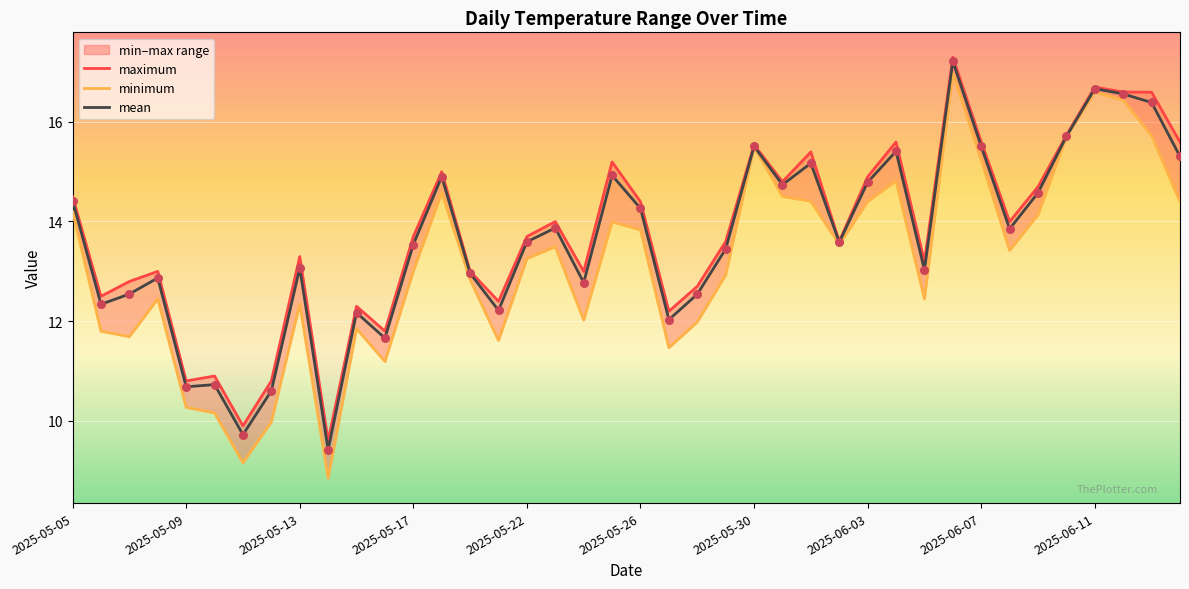

Which series has the largest total across all categories?

maximum